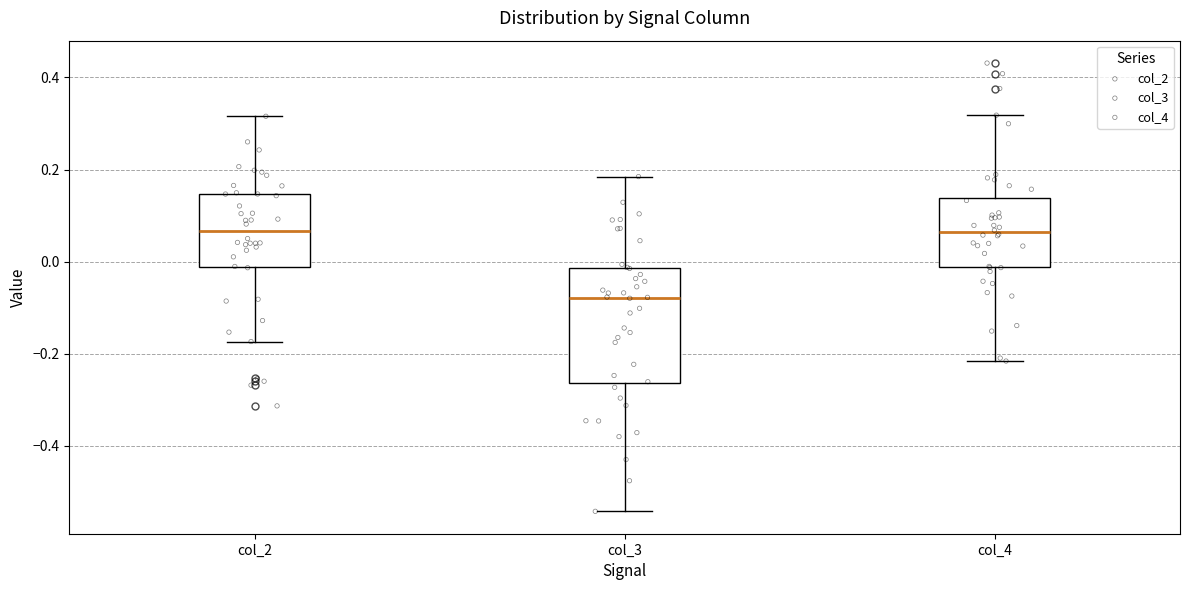

Reading left to right, transcribe this box plot: for each box, give where its median line is, the range the box spans, and where its two whiskers end, as read against the y-axis. The values are not printed on the chart, so give them approximately, as read against the axis.

col_2: median 0.06, box -0.02 to 0.14, whiskers -0.18 to 0.32
col_3: median -0.08, box -0.26 to -0.02, whiskers -0.54 to 0.18
col_4: median 0.06, box -0.02 to 0.14, whiskers -0.22 to 0.32